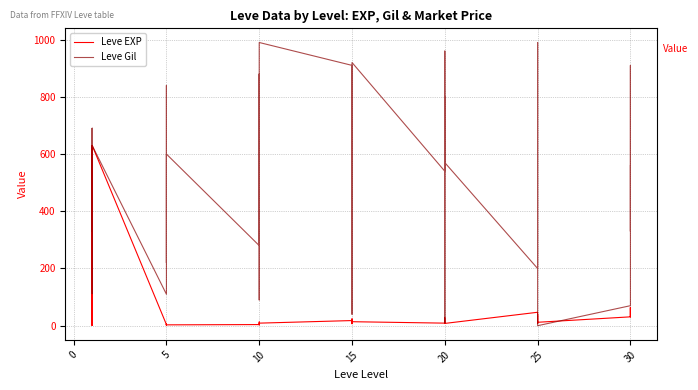

True or false: Leve EXP has a value of 12 at 30.

False